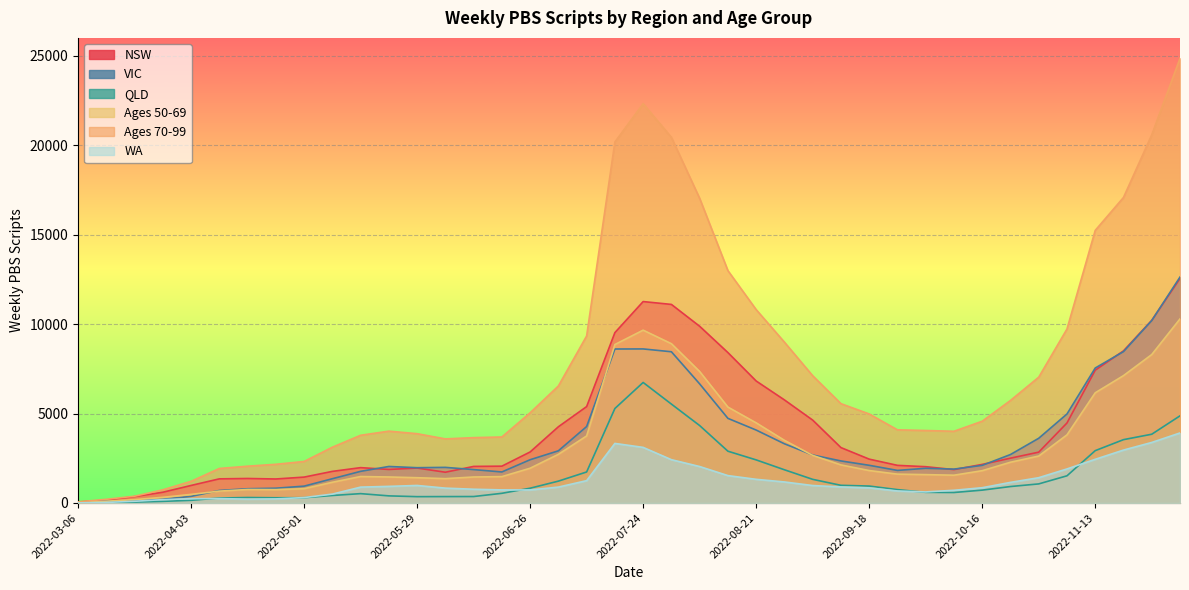

What are all the series names shown in the legend?

NSW, VIC, QLD, Ages 50-69, Ages 70-99, WA